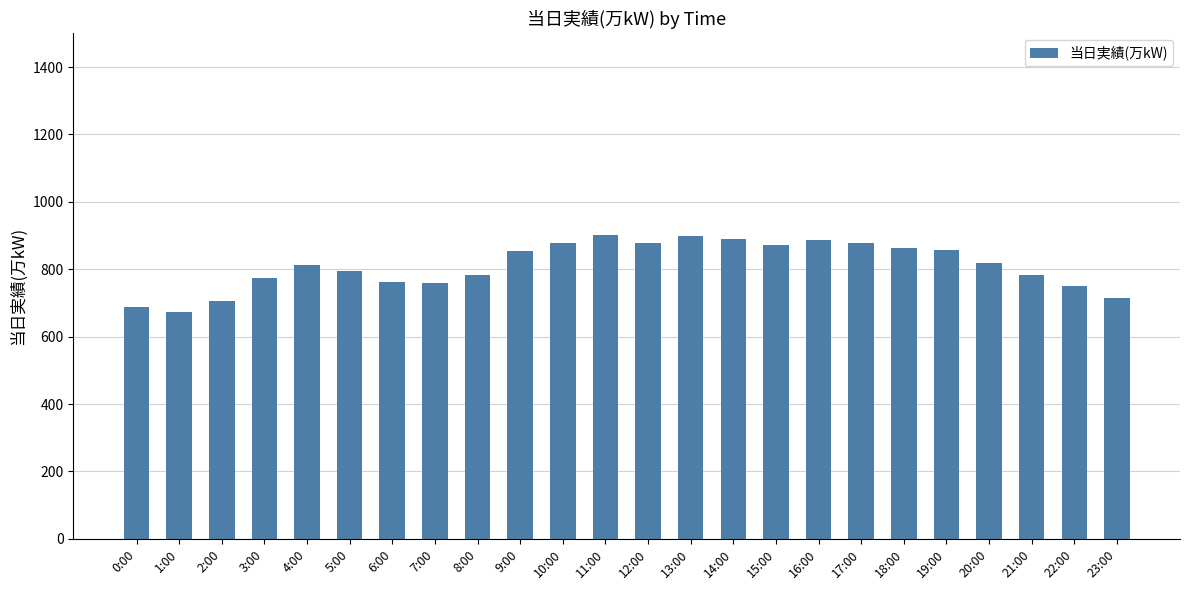

Between 16:00 and 4:00, which is larger?

16:00